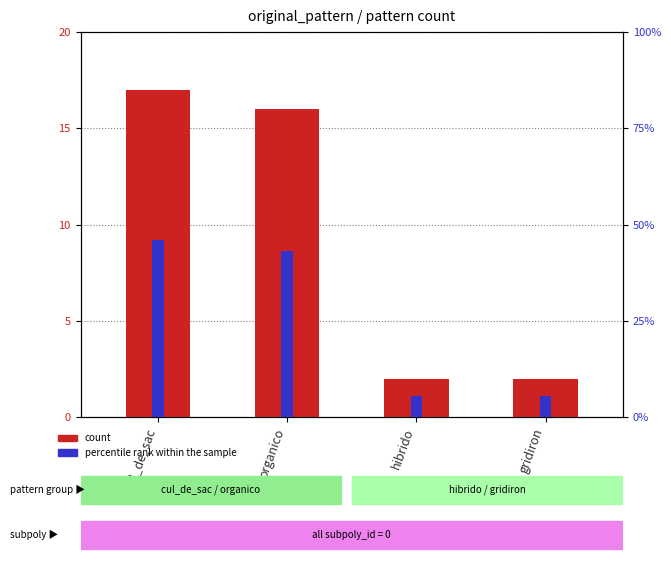

Which series has the largest total across all categories?

percentile rank within the sample